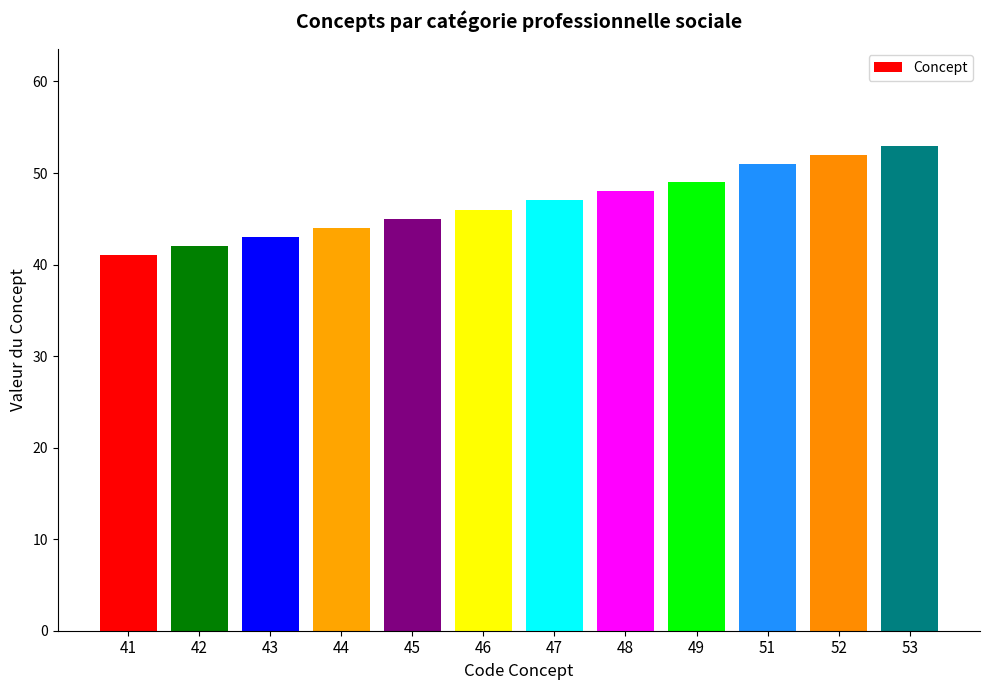

Reading left to right, list all the values displayed in this chart.

41	42	43	44	45	46	47	48	49	51	52	53